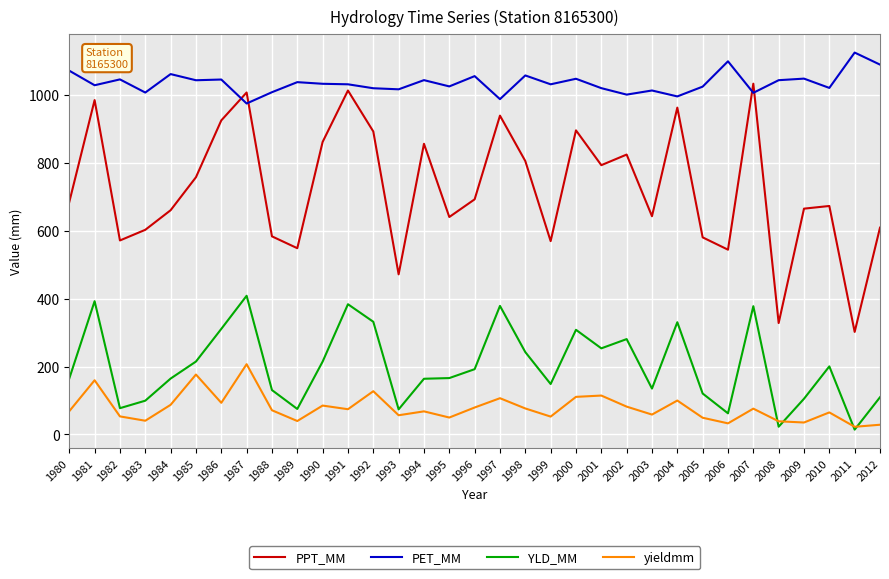

At which category does YLD_MM reach its first local valley?

1982